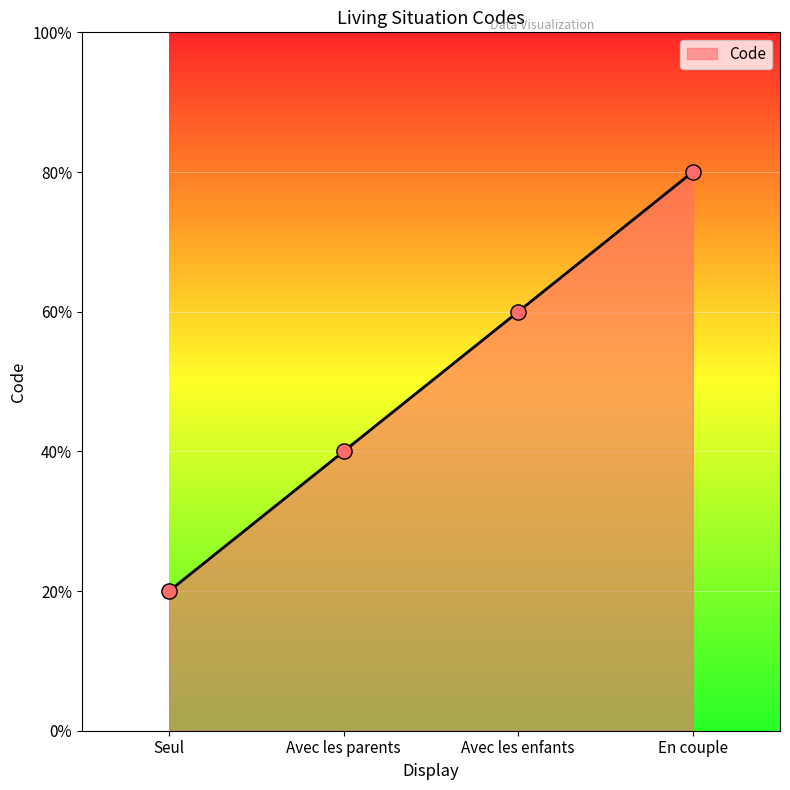

Approximately how many times larger is the value at Avec les enfants compared to Seul?

3.0